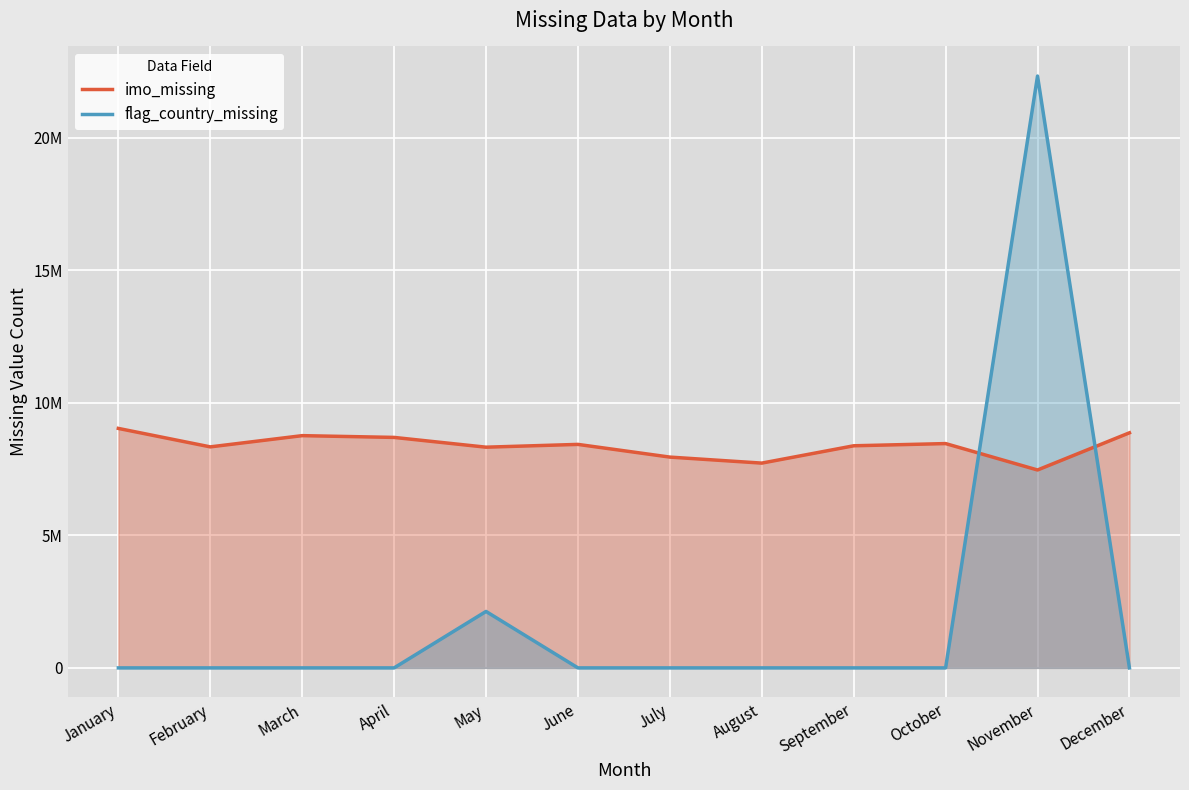

What is the sum of all flag_country_missing values?

24453119